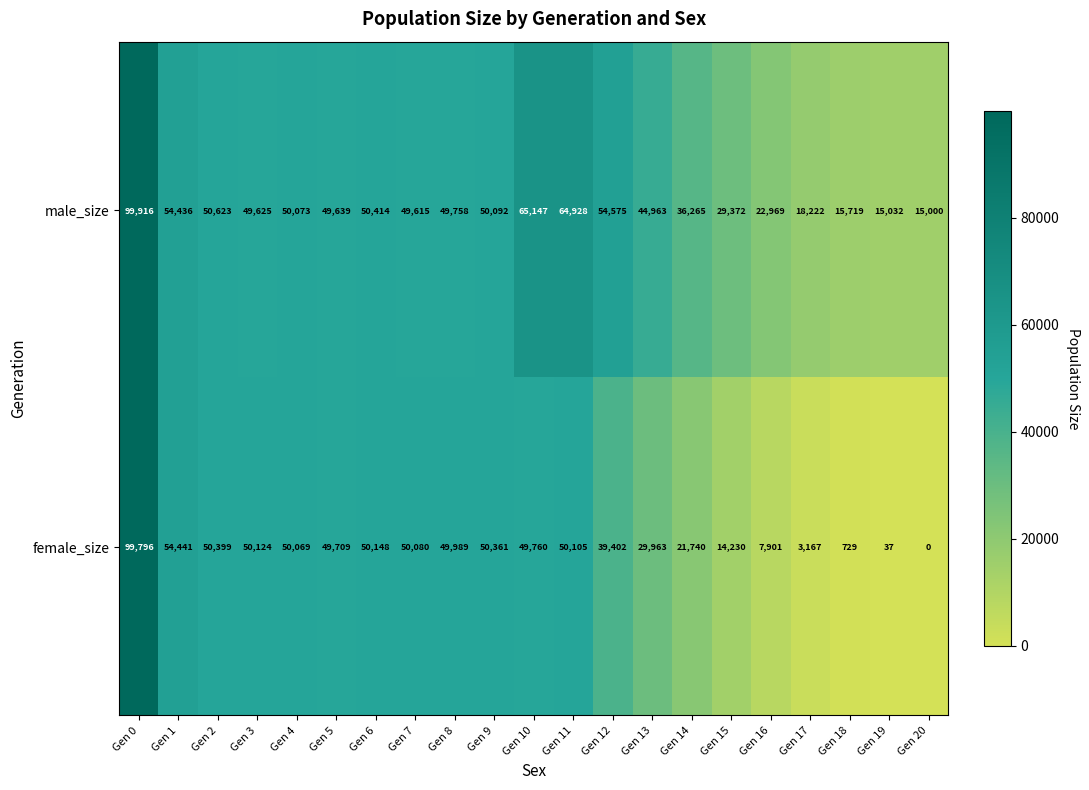

What is the difference between the female_size values at Gen 14 and Gen 15?

7510